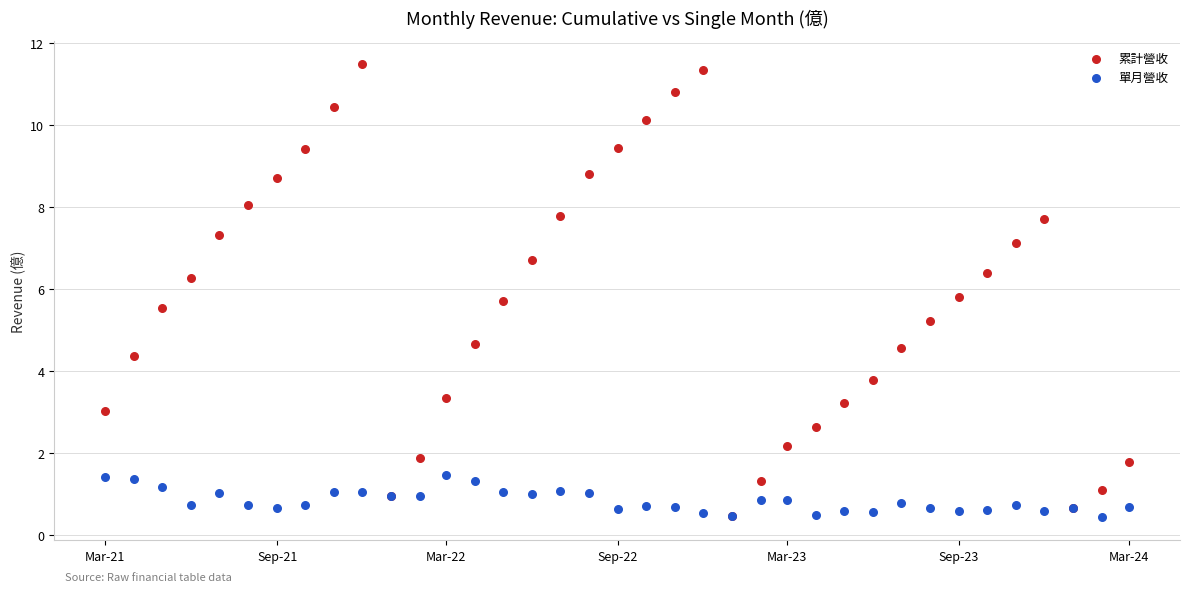

In the 累計營收 series, what Y value is closest to 5?

5.2